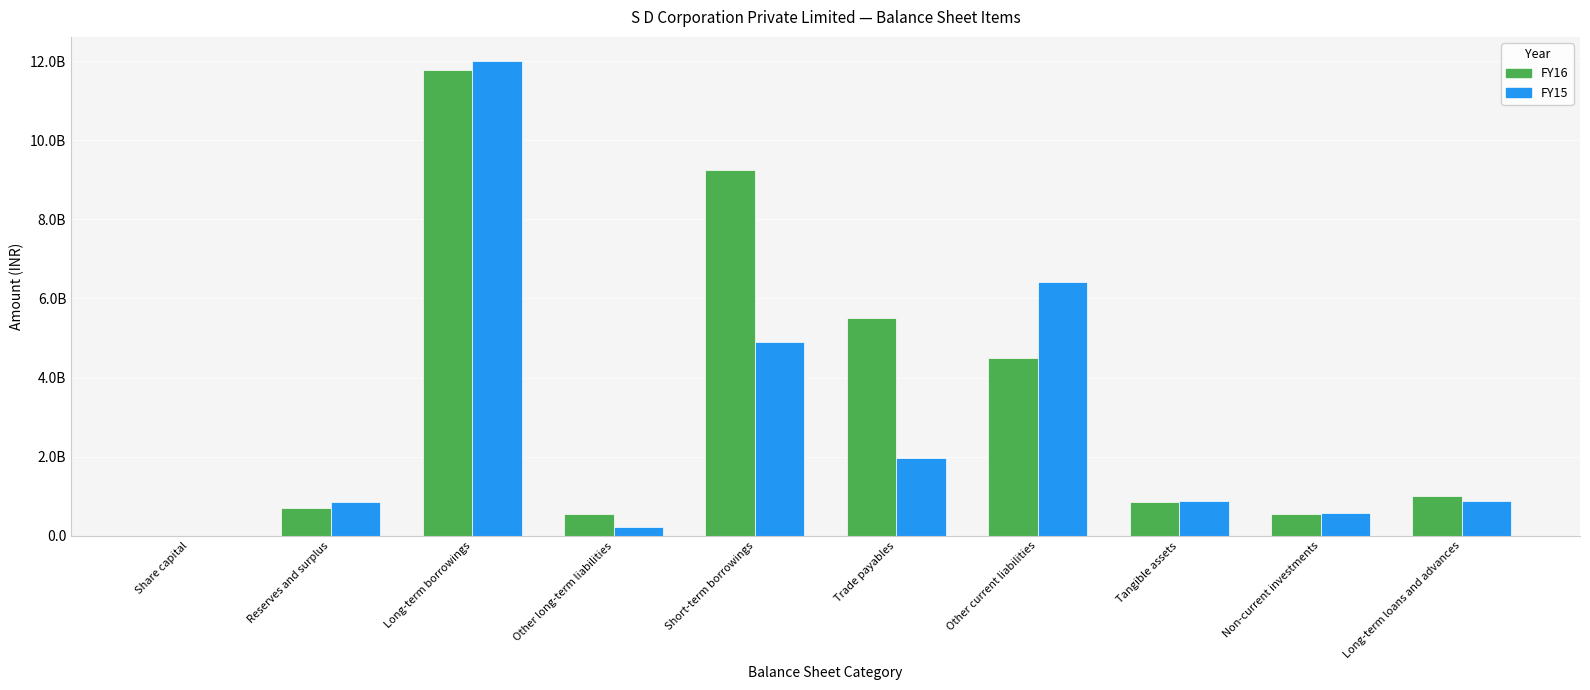

What are all the series names shown in the legend?

FY16, FY15